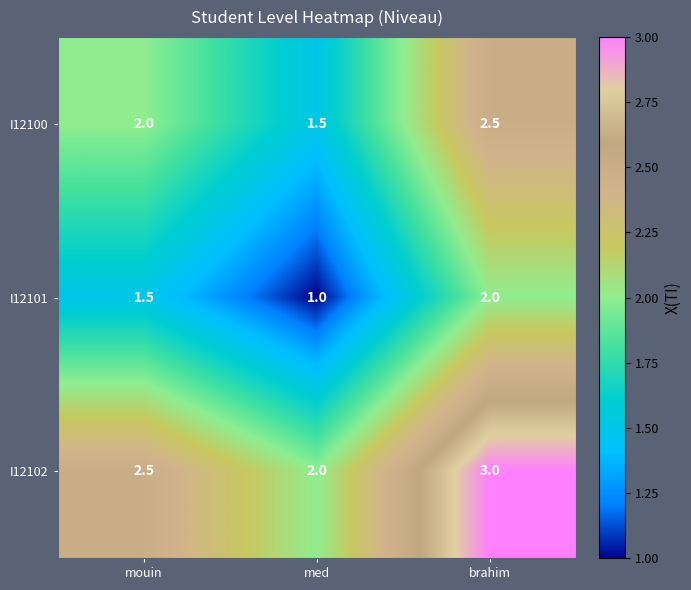

What is the spread (max minus min) of values at mouin?

1.0